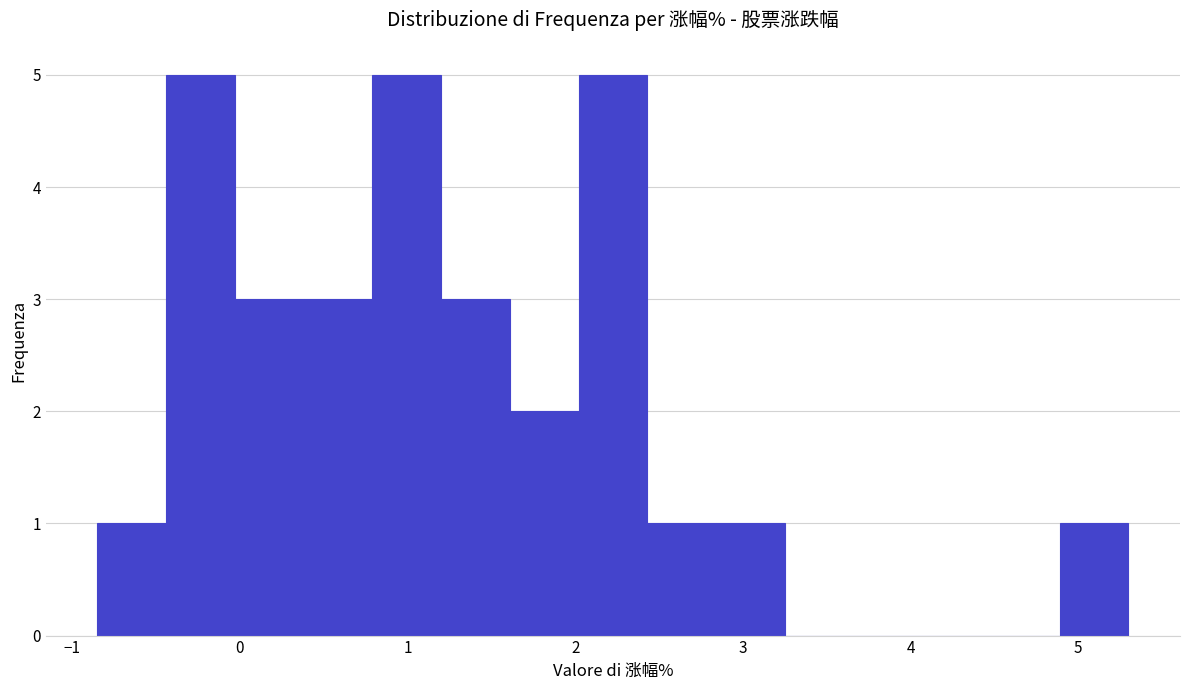

Reading left to right, list every bar in this chart as the range it spans on the x-axis followed by its height. Neither the bar edges nor the heights are printed on the chart, so give them approximately, as read against the axes.

-0.85 to -0.44: 1
-0.44 to -0.03: 5
-0.03 to 0.38: 3
0.38 to 0.79: 3
0.79 to 1.20: 5
1.20 to 1.61: 3
1.61 to 2.02: 2
2.02 to 2.43: 5
2.43 to 2.84: 1
2.84 to 3.25: 1
3.25 to 3.66: 0
3.66 to 4.07: 0
4.07 to 4.48: 0
4.48 to 4.89: 0
4.89 to 5.30: 1